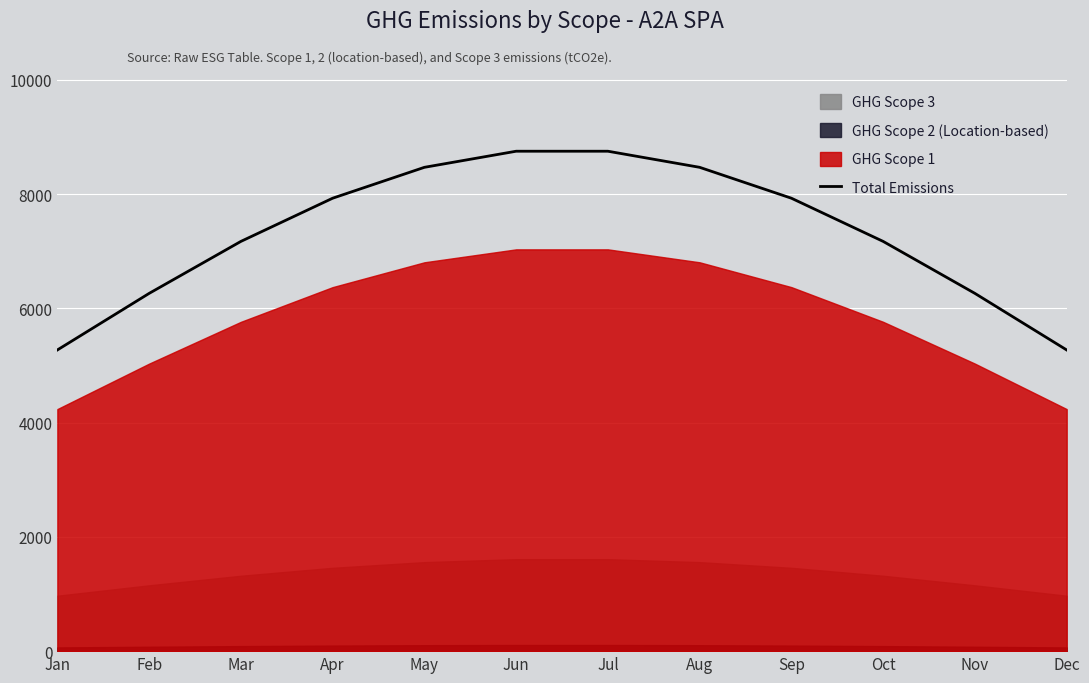

What is the smallest value displayed?

5270.6